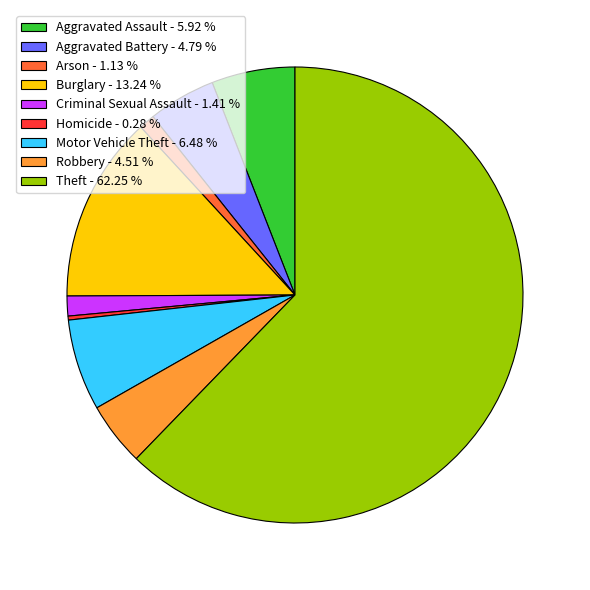

Is it true that Robbery is 5% of the pie?

True